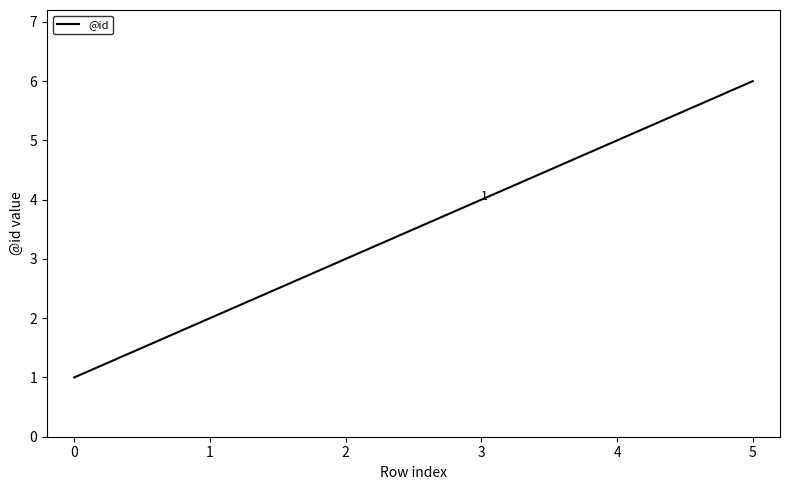

What is the smallest value displayed?

1